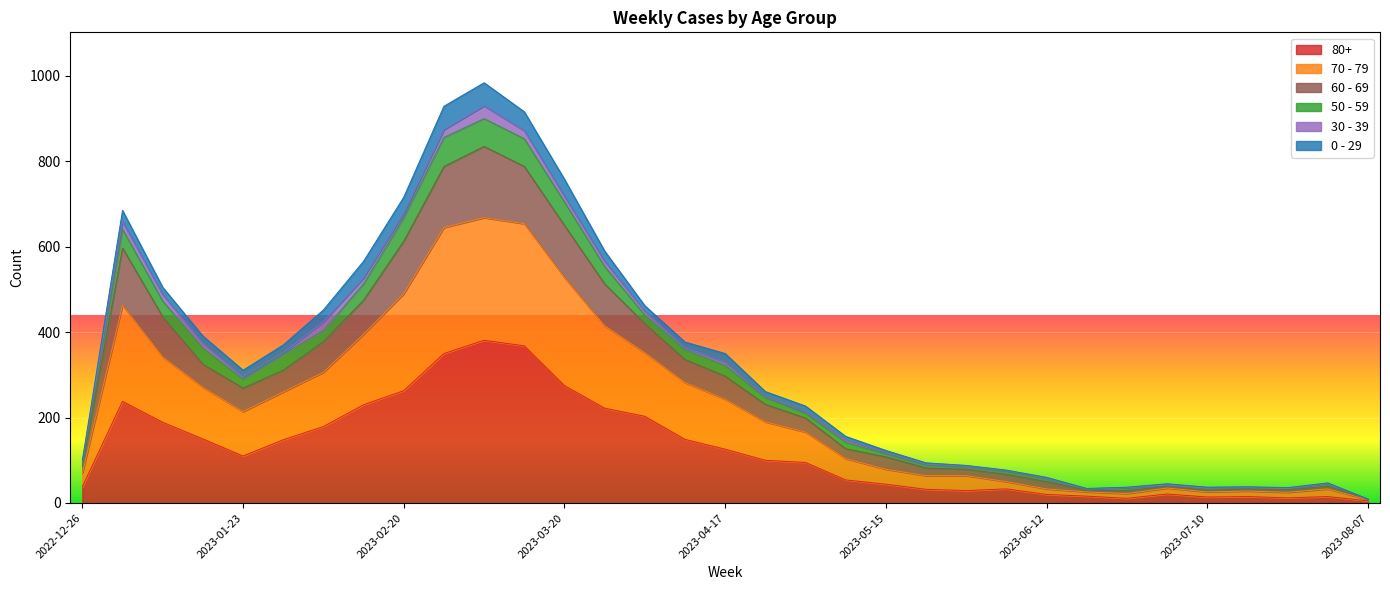

Count the number of categories in the chart.

33